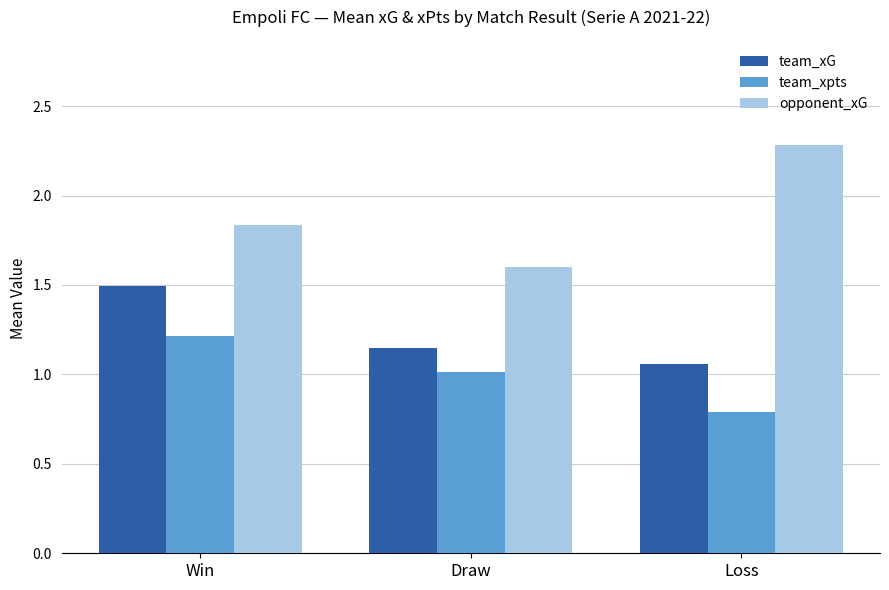

What position from the right is Loss?

1